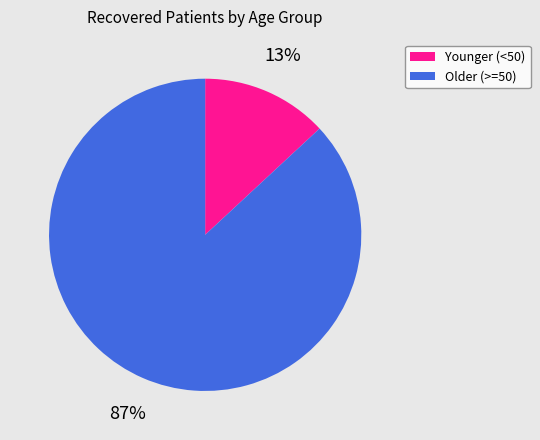

Is it true that Older (>=50) is 87% of the pie?

True